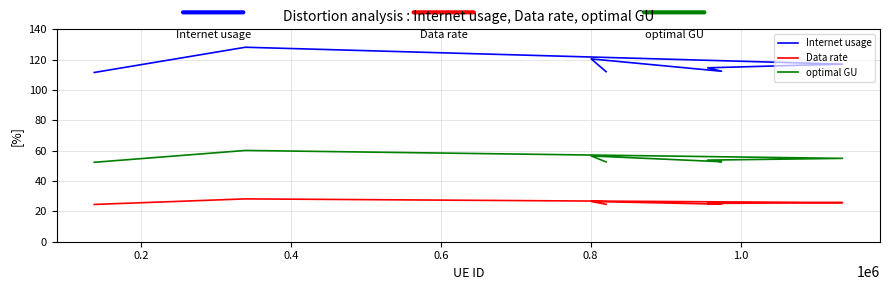

What is the difference between the maximum and second lowest values in the Internet usage series?

16.1